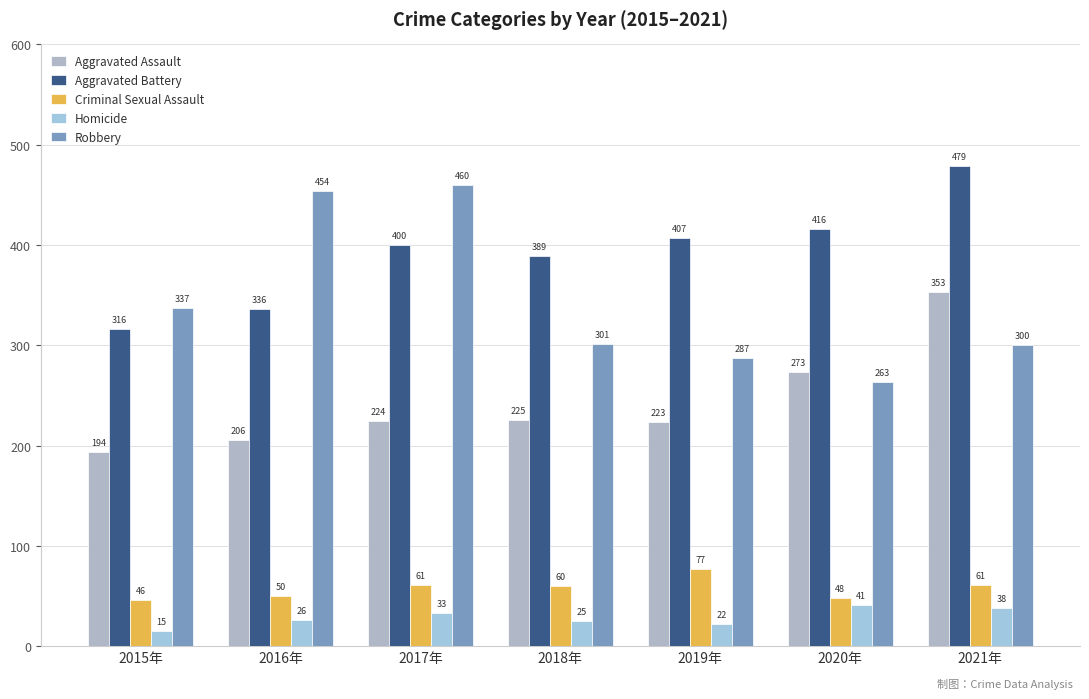

What is the lowest value of the Homicide series?

15